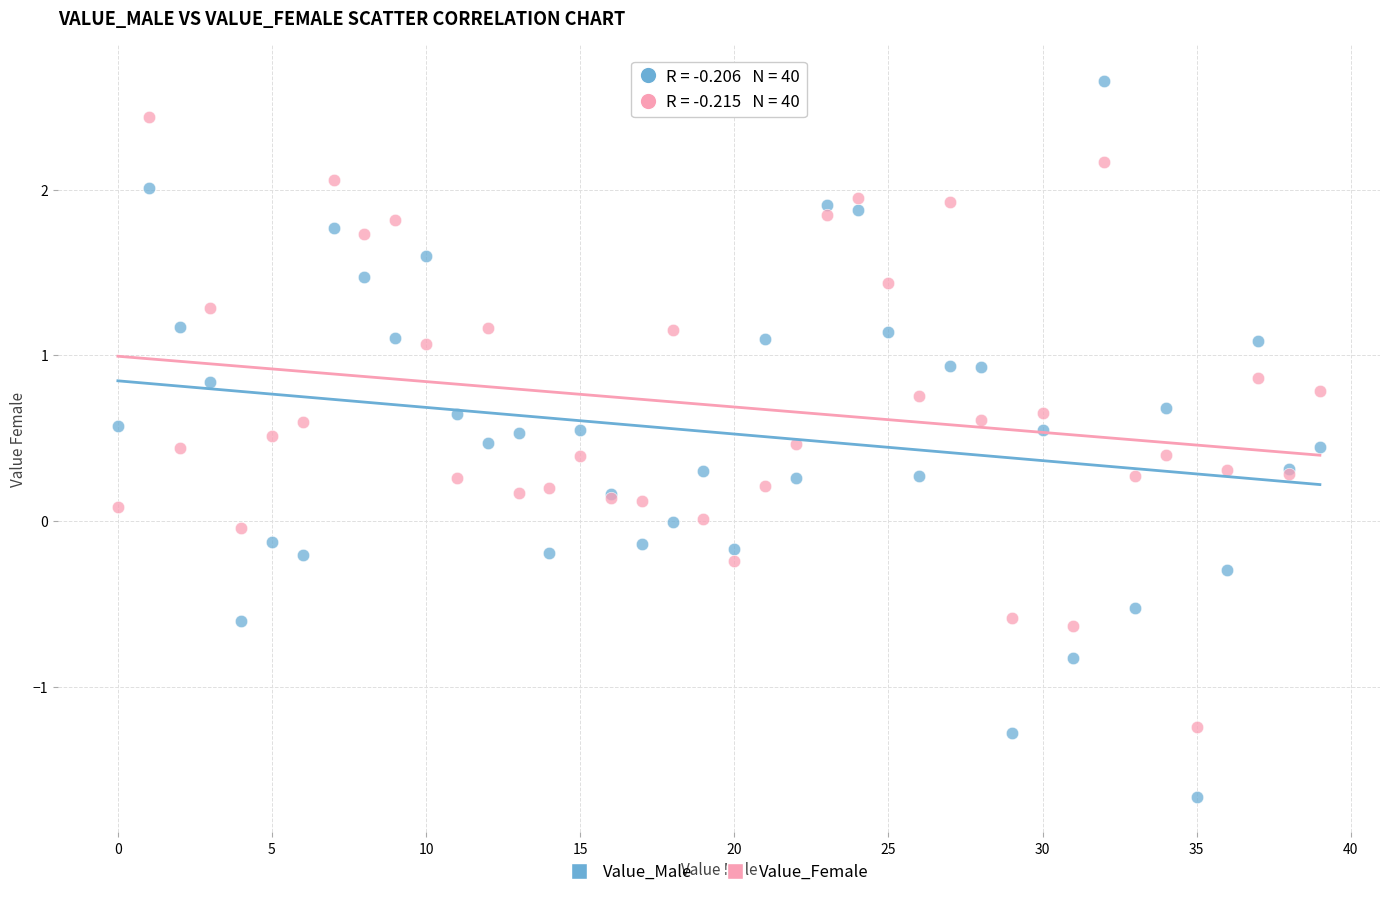

Which series reaches the maximum Y coordinate?

Value_Male